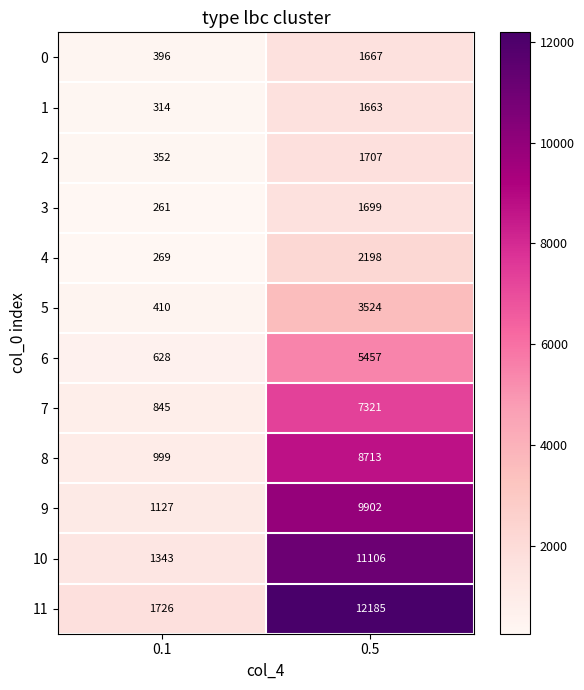

Which series changed the most between 0.1 and 0.5?

11